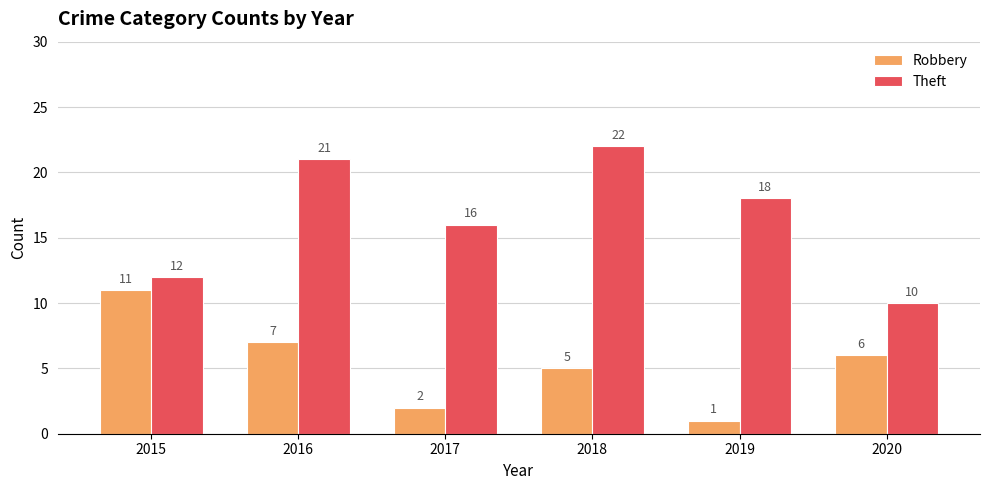

Which series changed the most between 2015 and 2020?

Robbery